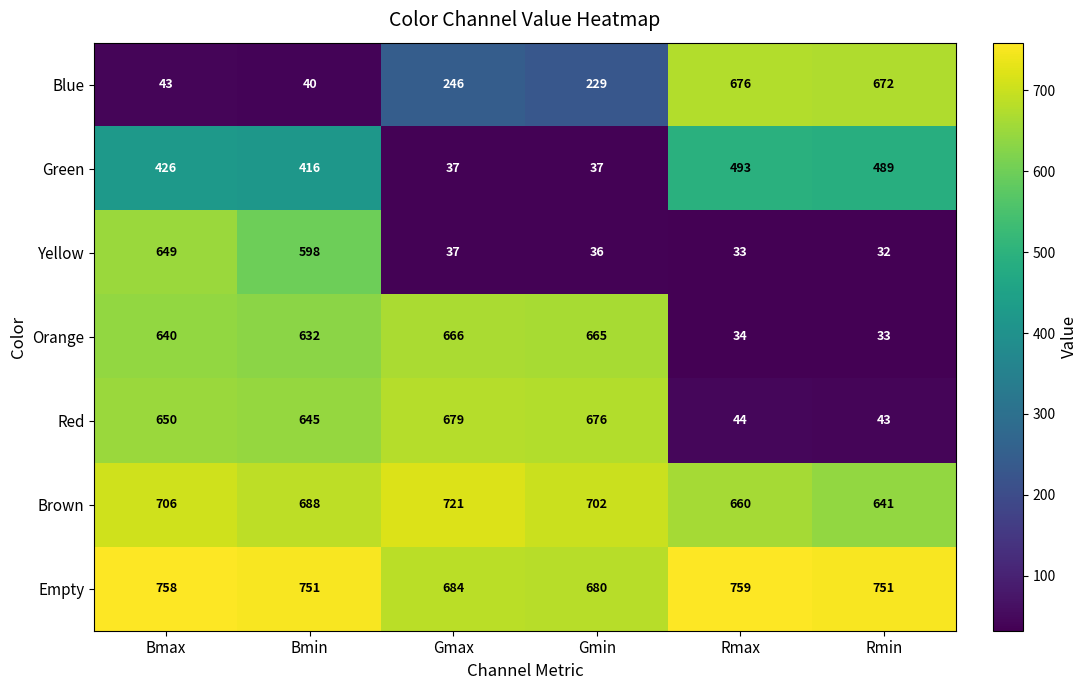

The Green series shows 632 at Bmax. True or false?

False